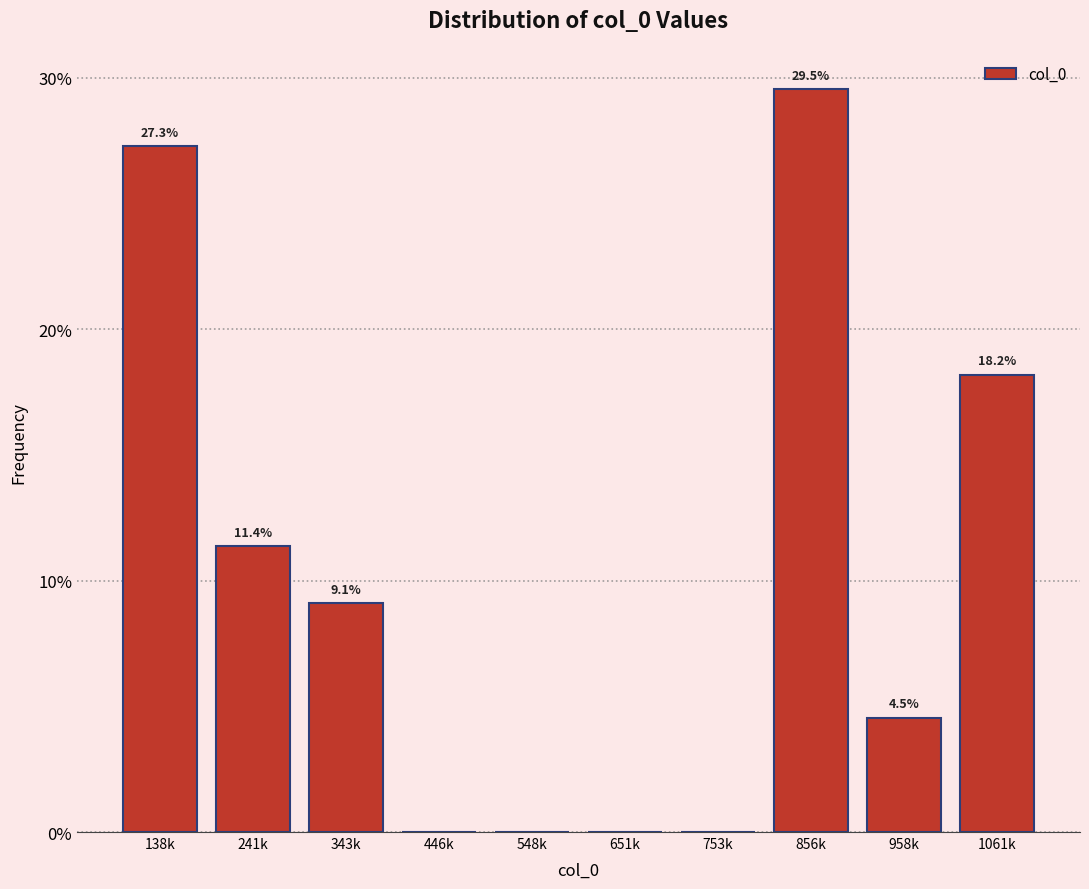

Reading left to right, what are all the values shown in this chart?

138k=27.3	241k=11.4	343k=9.1	446k=0.0	548k=0.0	651k=0.0	753k=0.0	856k=29.5	958k=4.5	1061k=18.2